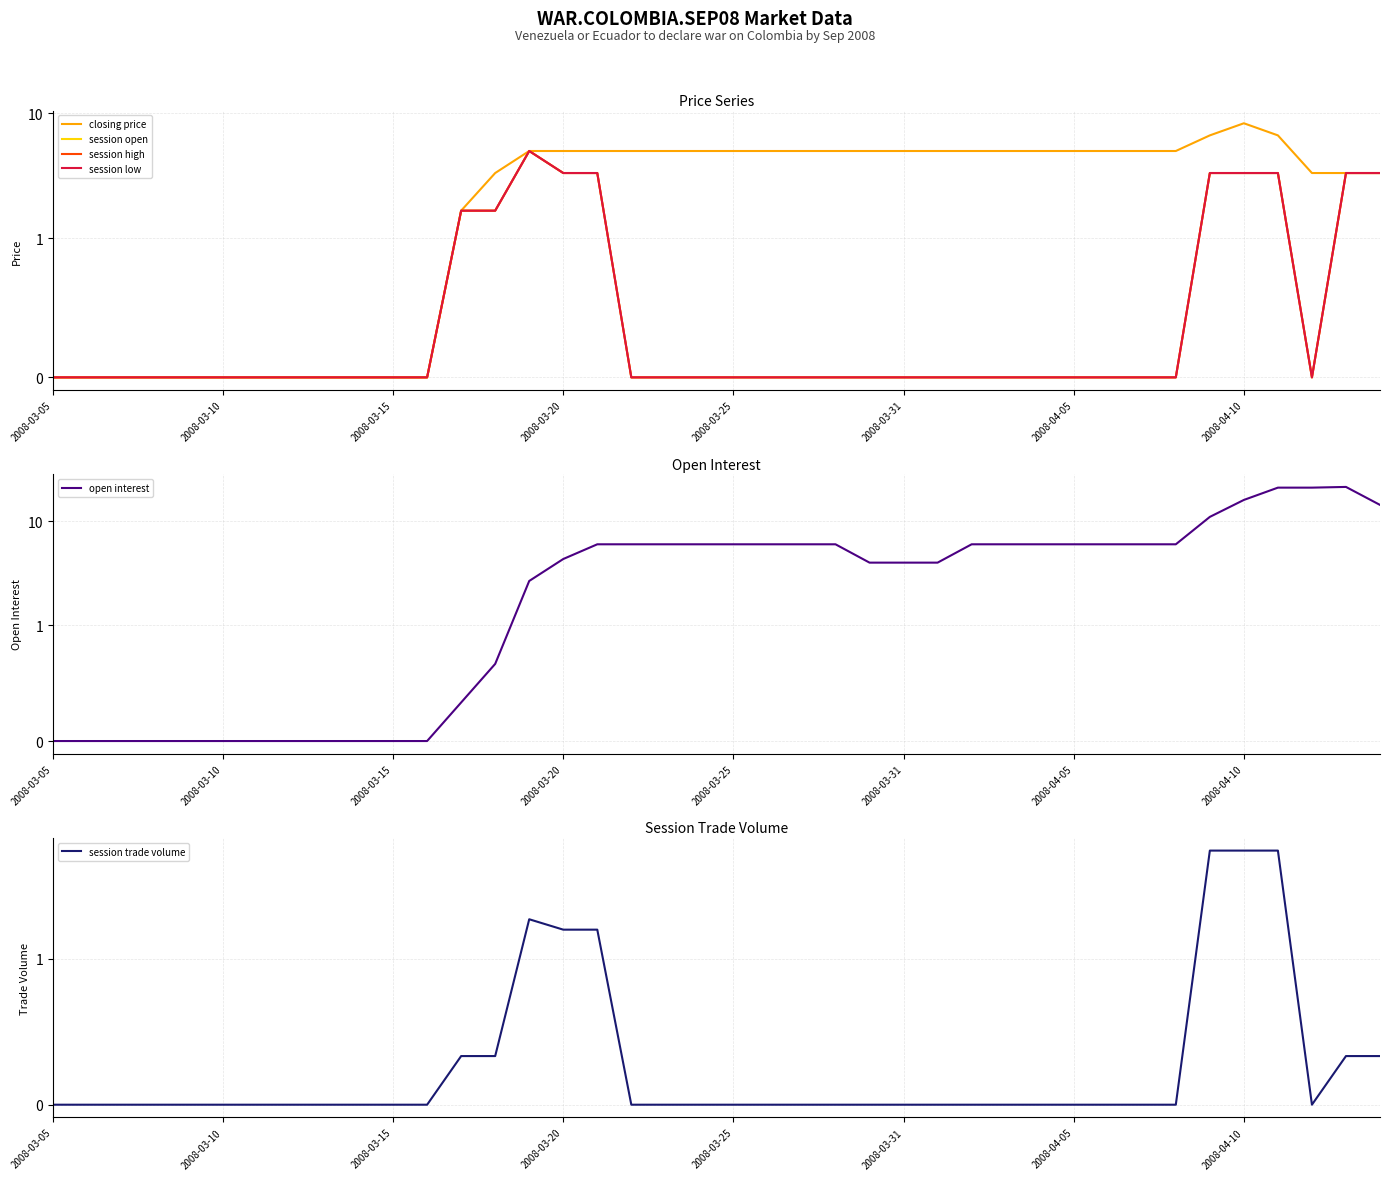

How many values in the open interest series exceed 6?

6